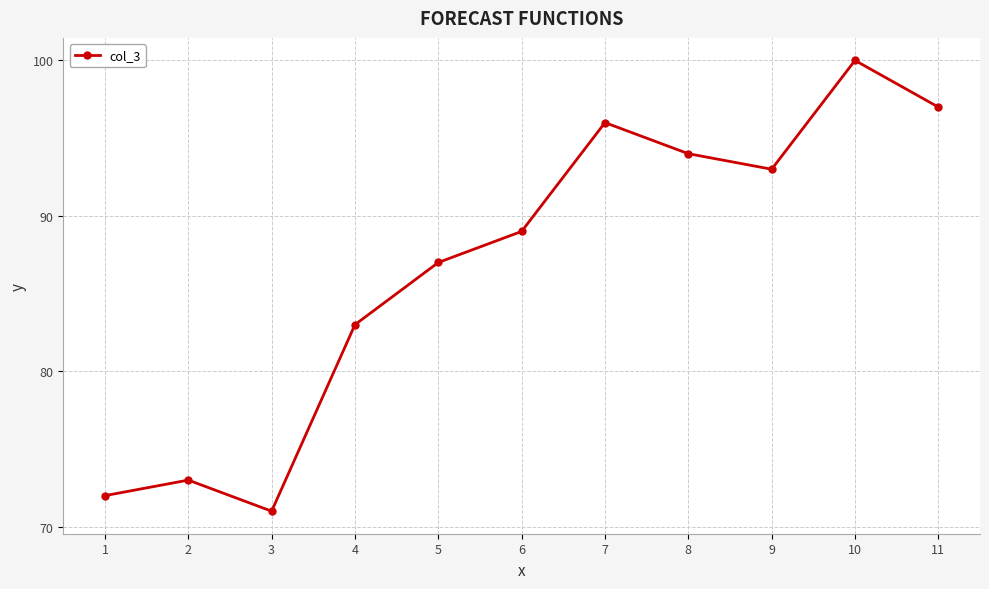

At which category does the data reach its first local peak?

2